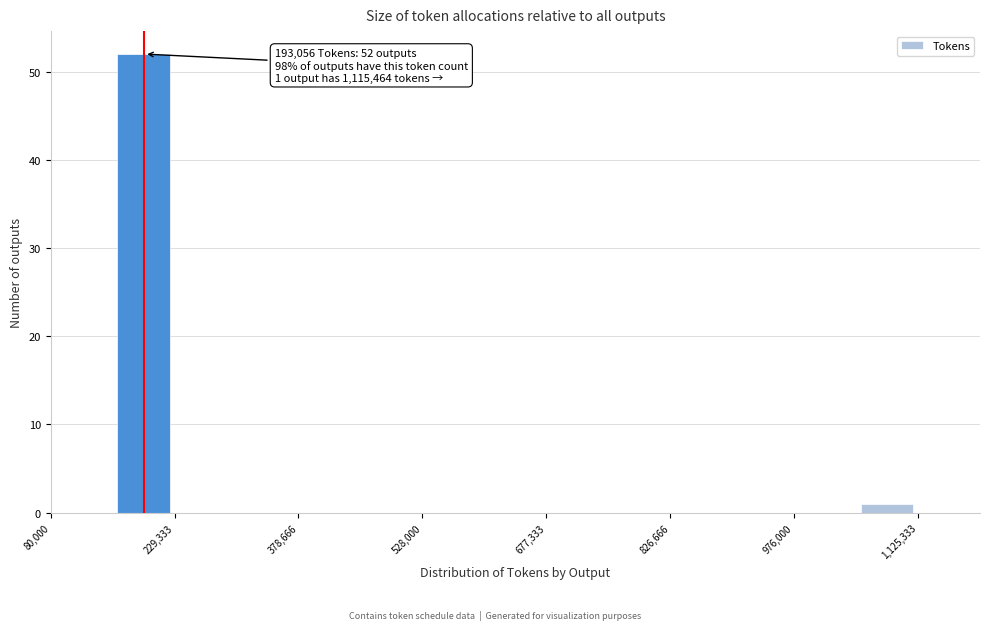

Read against the x-axis, roughly where is the centre of the tallest bar?

200000